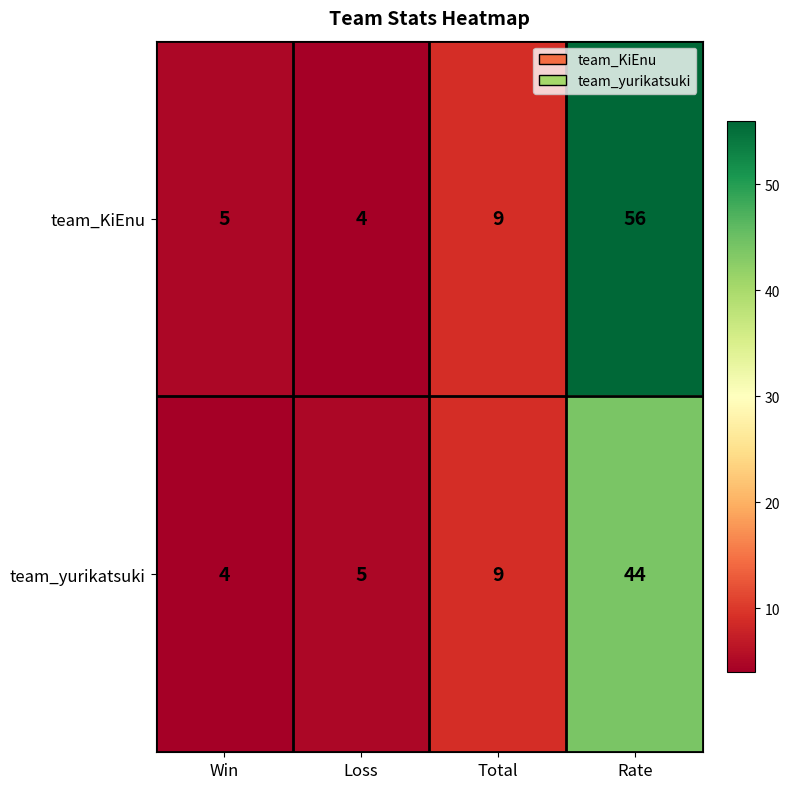

Where is team_KiEnu nearest to the value 30?

Total